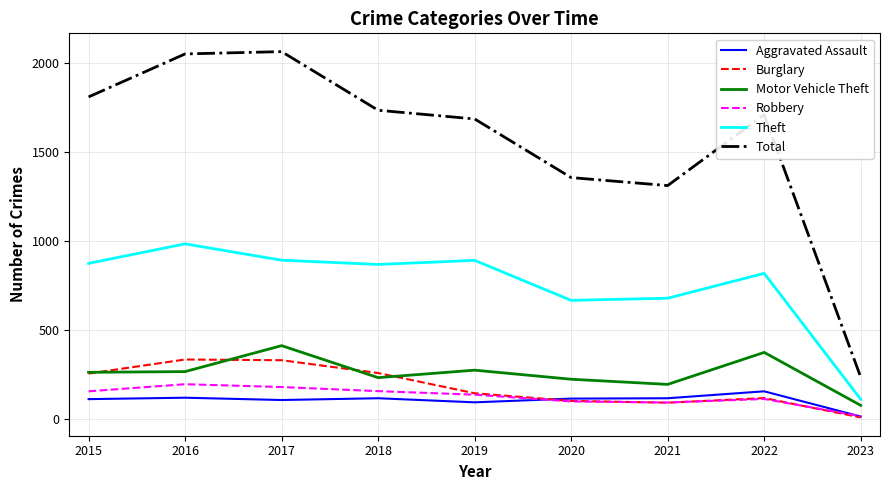

At which category does the chart reach its minimum across all series?

2023